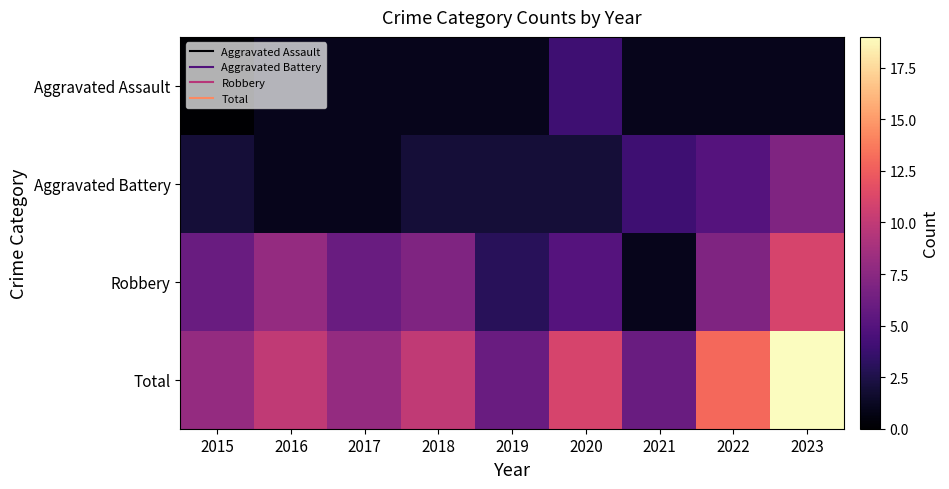

Reading left to right, extract all data points from this chart.

Aggravated Assault: 2015=0	2016=1	2017=1	2018=1	2019=1	2020=4	2021=1	2022=1	2023=1
Aggravated Battery: 2015=2	2016=1	2017=1	2018=2	2019=2	2020=2	2021=4	2022=5	2023=7
Robbery: 2015=6	2016=8	2017=6	2018=7	2019=3	2020=5	2021=1	2022=7	2023=11
Total: 2015=8	2016=10	2017=8	2018=10	2019=6	2020=11	2021=6	2022=13	2023=19